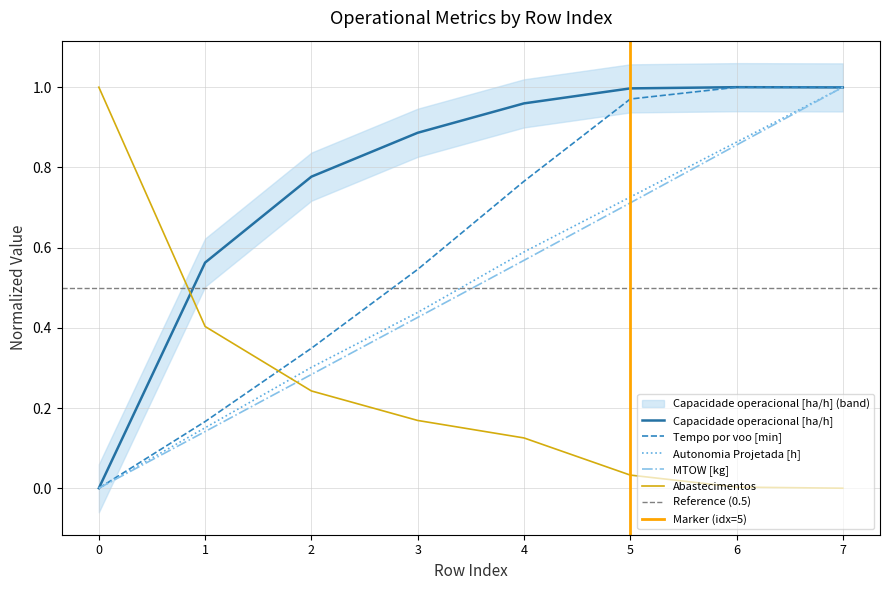

Which series has the widest spread of values?

Capacidade operacional [ha/h]